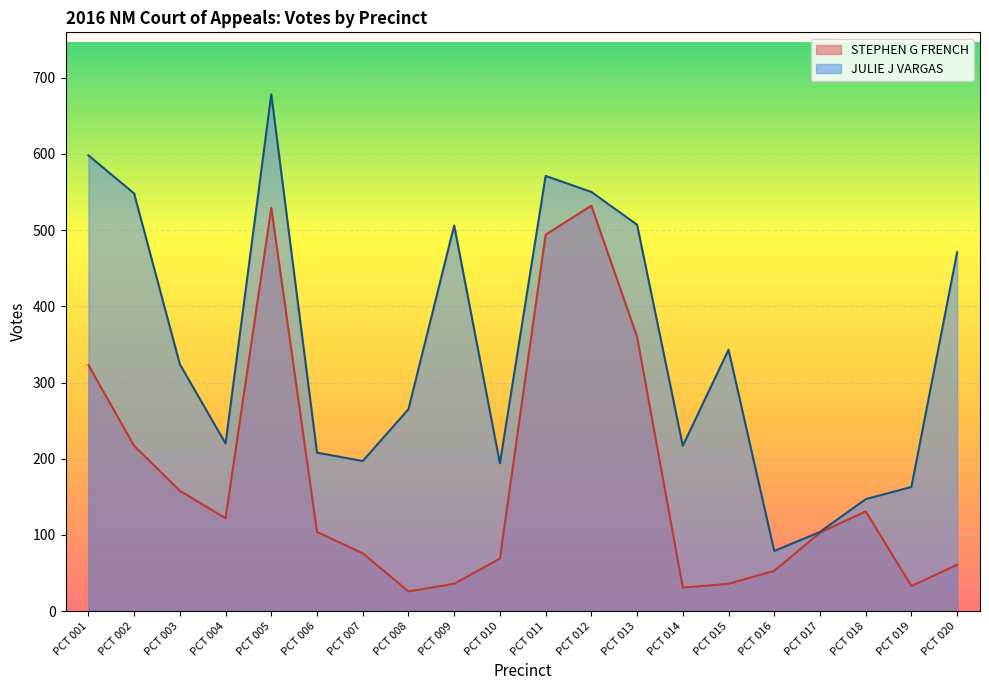

True or false: STEPHEN G FRENCH and JULIE J VARGAS intersect in this chart.

False